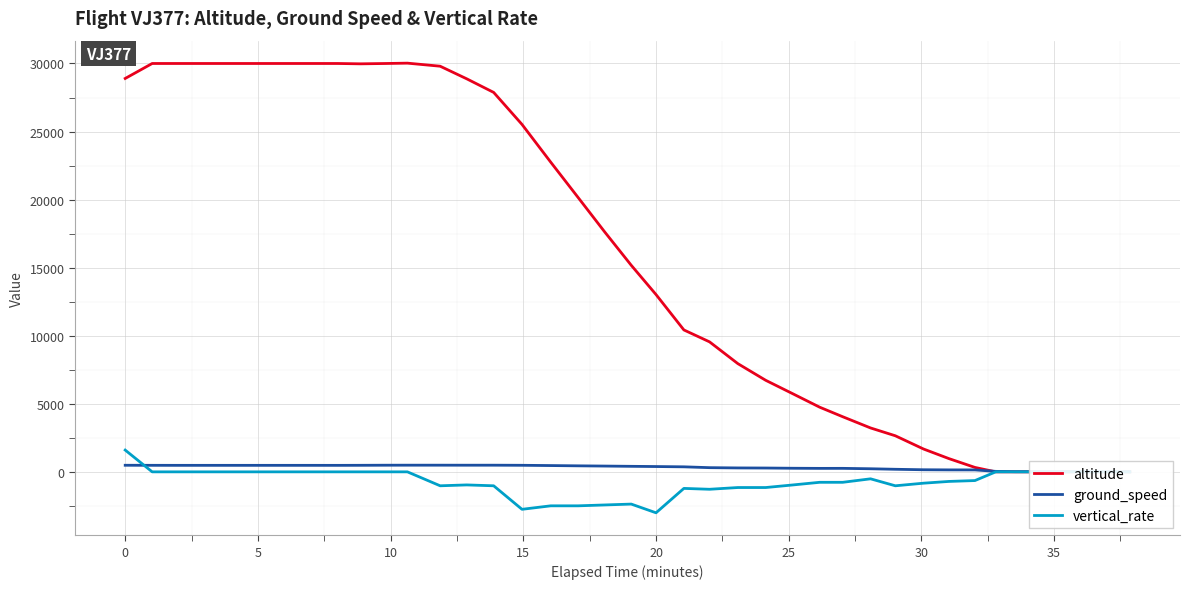

What is the maximum value for vertical_rate?

1600